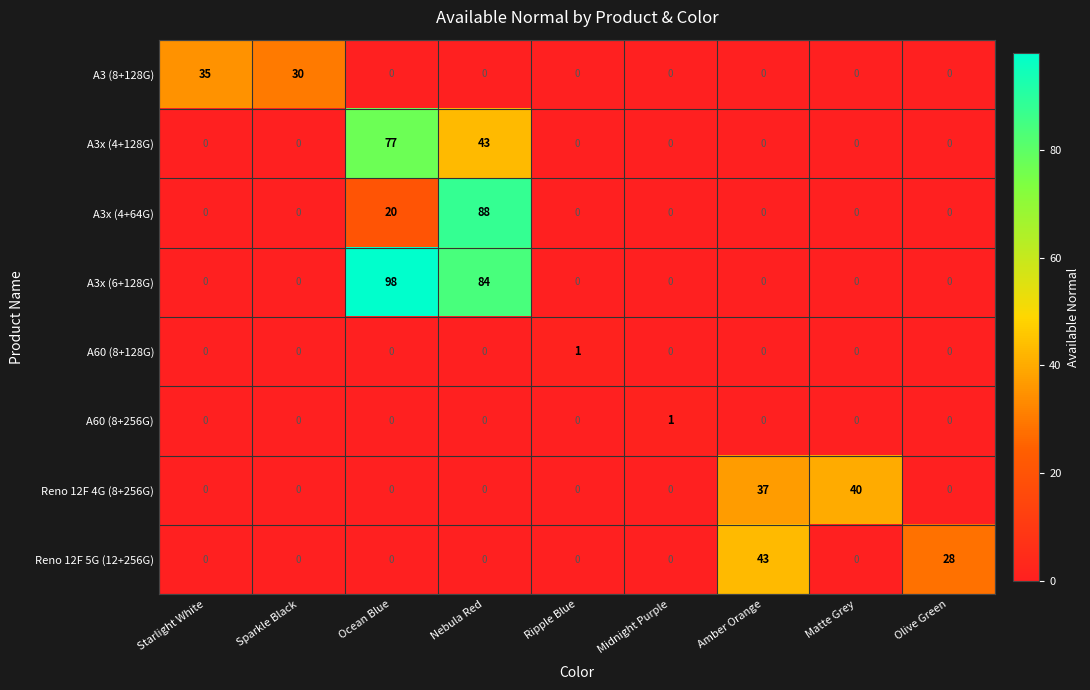

What is the greatest value displayed?

98